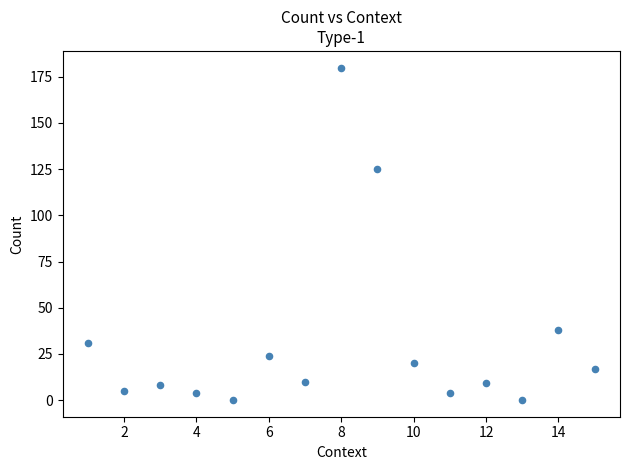

What is the range of X values (max minus min)?

14